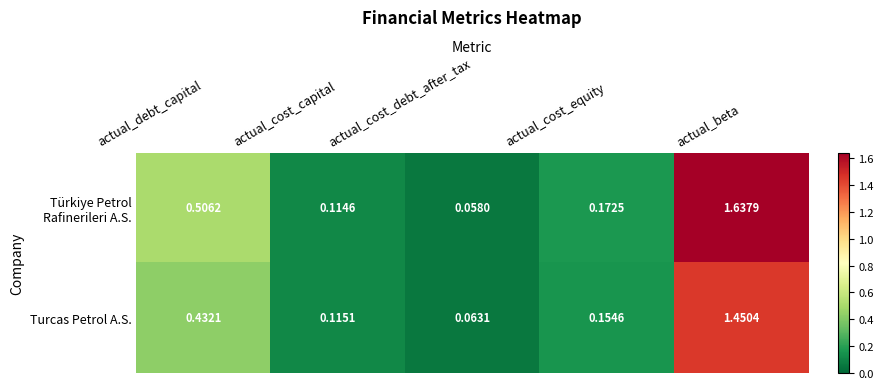

Which label corresponds to the largest value in the chart?

actual_beta